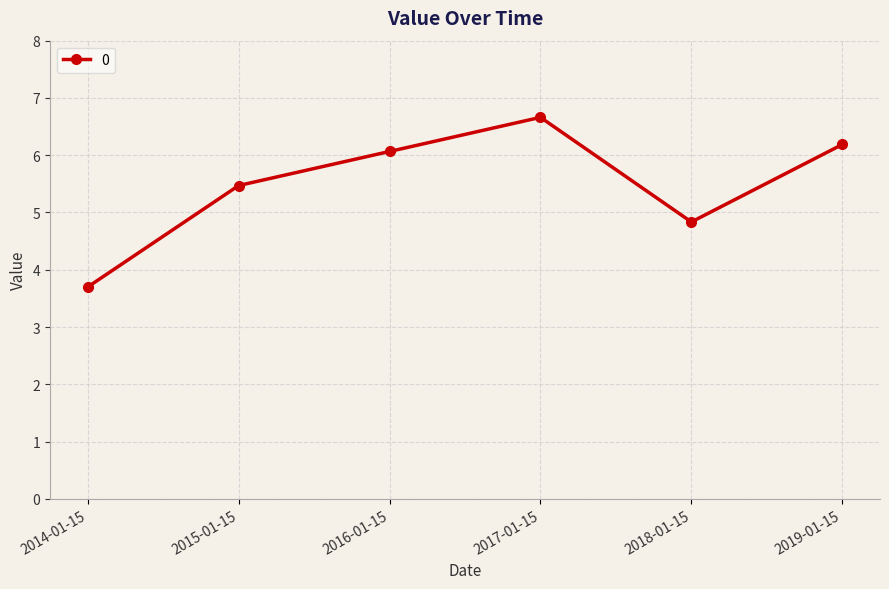

Approximately how many times larger is the value at 2018-01-15 compared to 2017-01-15?

0.7